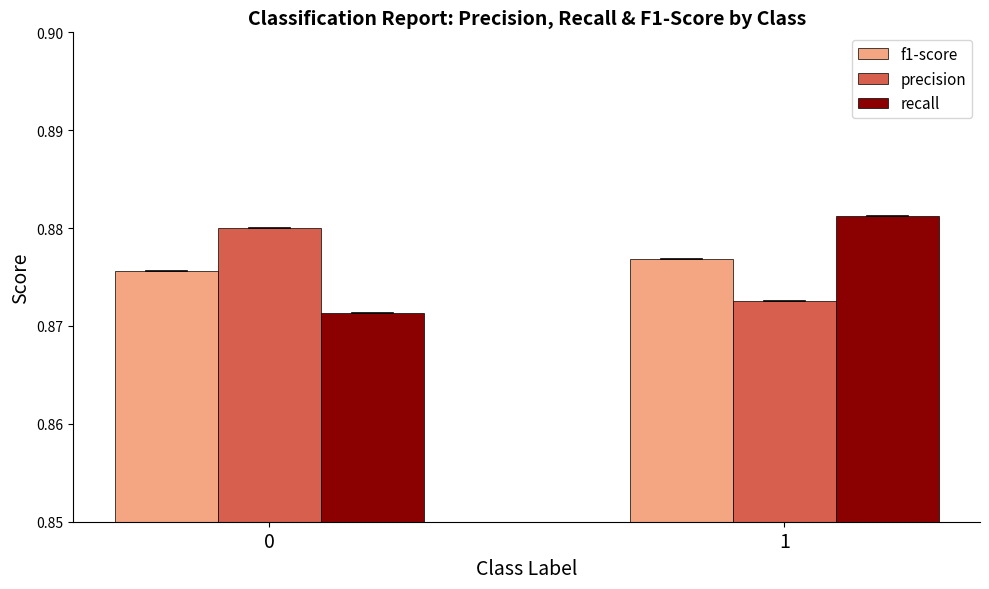

At 1, list the series in order from smallest to largest.

precision, f1-score, recall